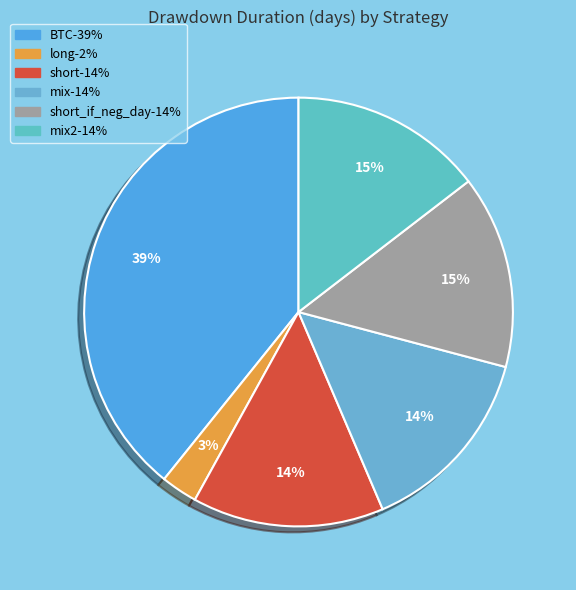

Is there any slice that represents more than half of the pie?

No